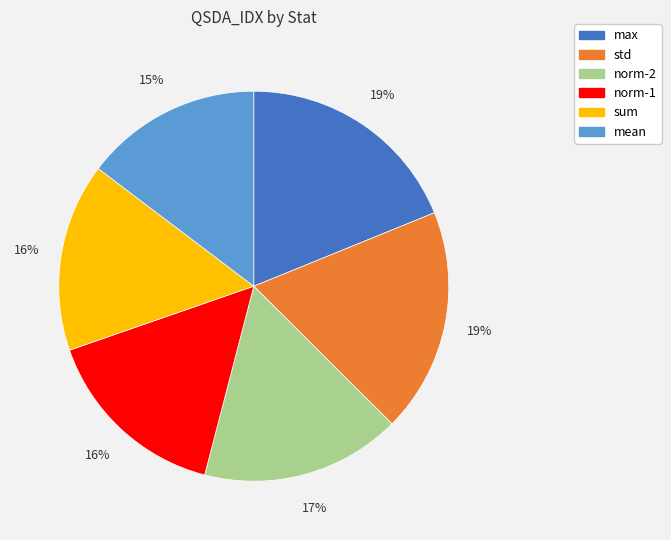

Is it true that norm-2 is 17% of the pie?

True